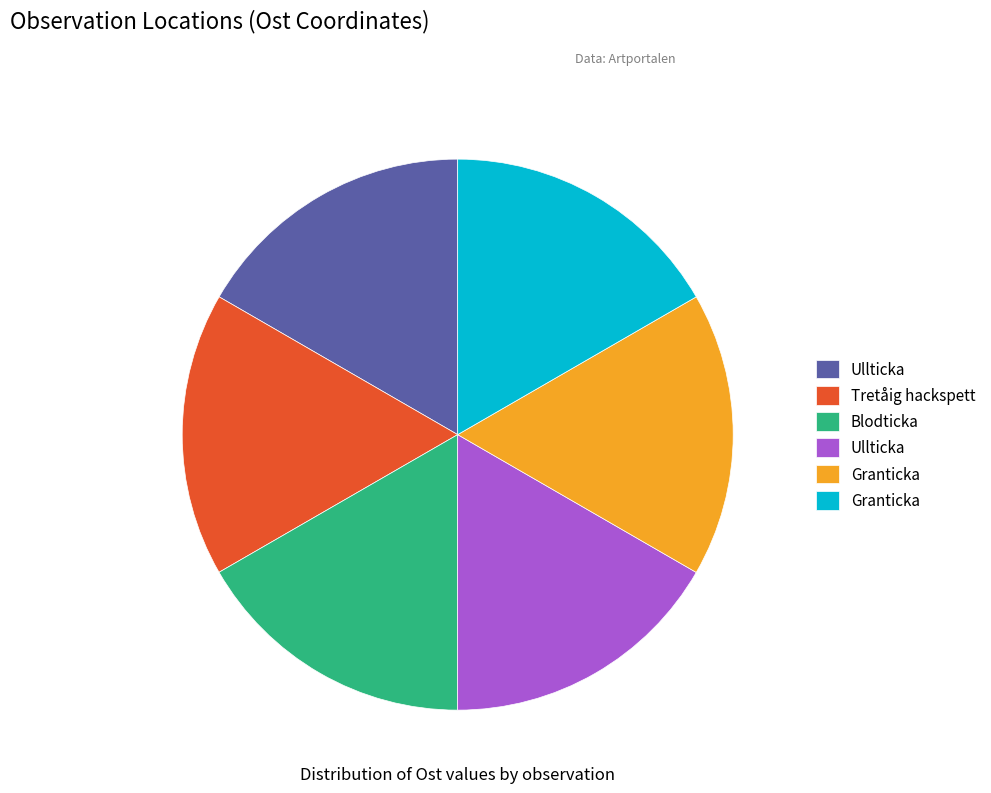

Does any single category account for the majority?

No